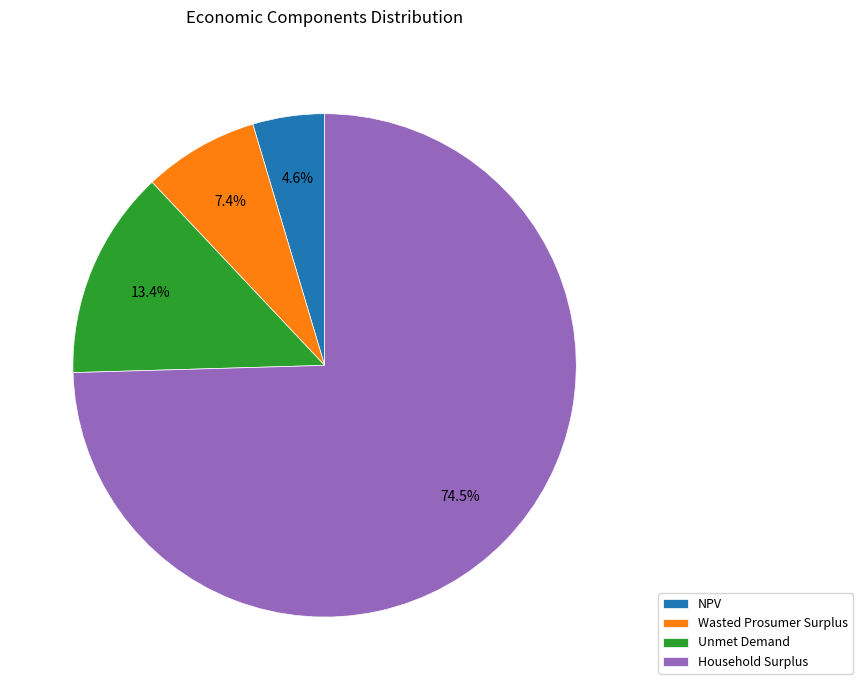

Which slice is the smallest?

NPV